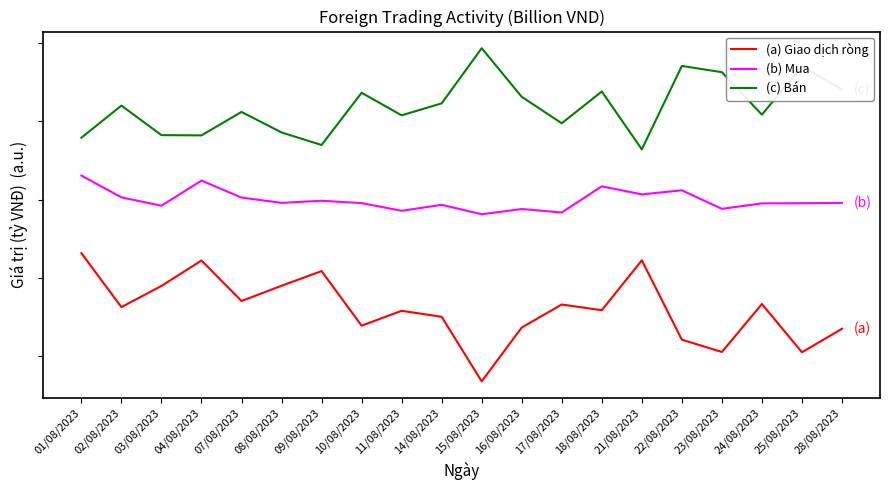

What is the sum of the (b) Mua values at 01/08/2023 and 15/08/2023?

212.1